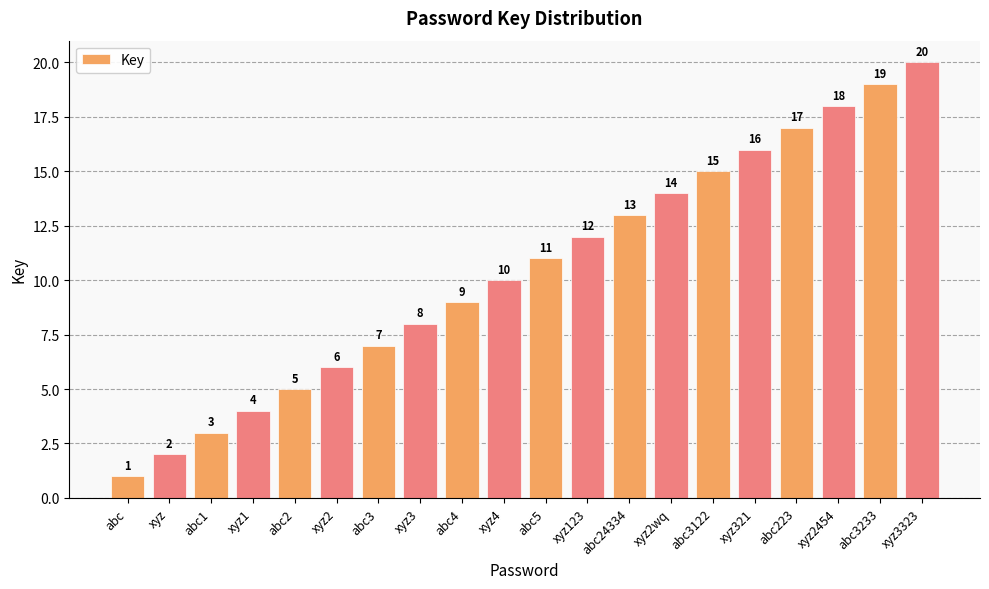

How many categories are shown in the chart?

20